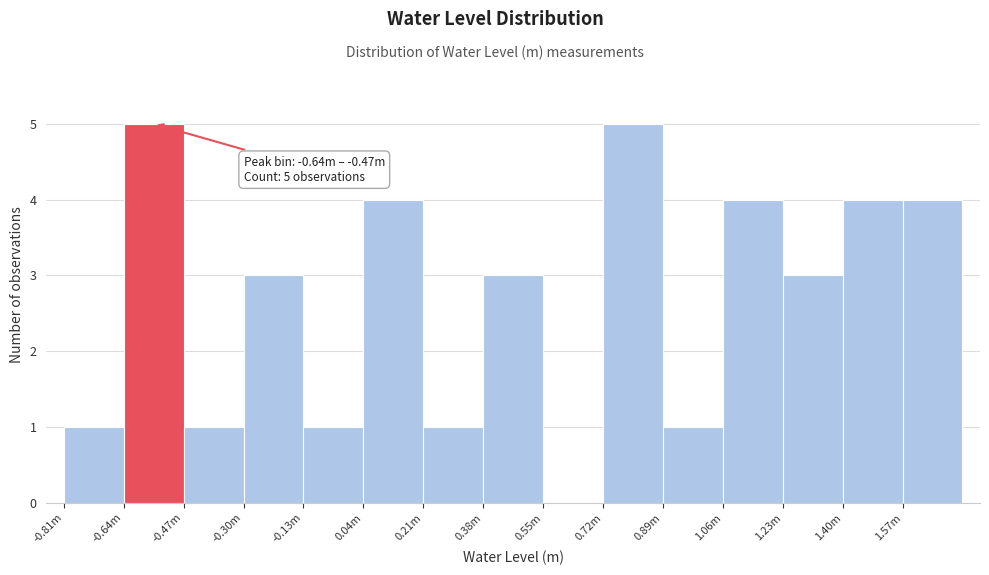

Reading left to right, extract all data points from this chart.

-0.81m=1	-0.64m=5	-0.47m=1	-0.30m=3	-0.13m=1	0.04m=4	0.21m=1	0.38m=3	0.55m=0	0.72m=5	0.89m=1	1.06m=4	1.23m=3	1.40m=4	1.57m=4